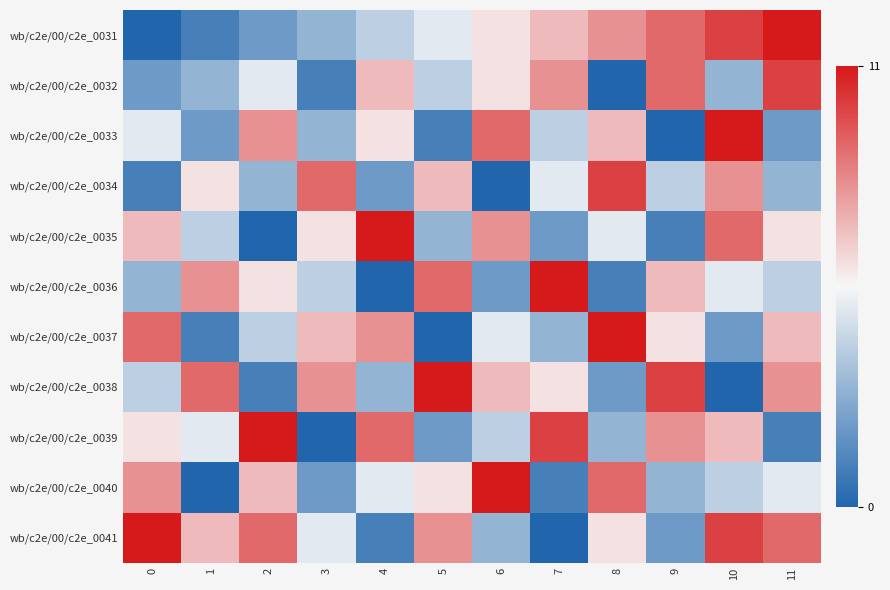

At 9, list the series in order from smallest to largest.

wb/c2e/00/c2e_0033, wb/c2e/00/c2e_0035, wb/c2e/00/c2e_0041, wb/c2e/00/c2e_0040, wb/c2e/00/c2e_0034, wb/c2e/00/c2e_0037, wb/c2e/00/c2e_0036, wb/c2e/00/c2e_0039, wb/c2e/00/c2e_0031, wb/c2e/00/c2e_0032, wb/c2e/00/c2e_0038